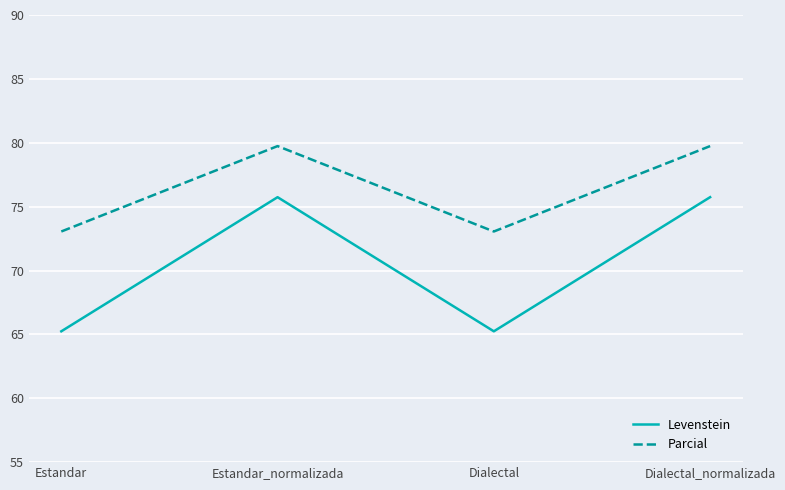

What is the difference between the maximum and minimum values in the Parcial series?

6.7